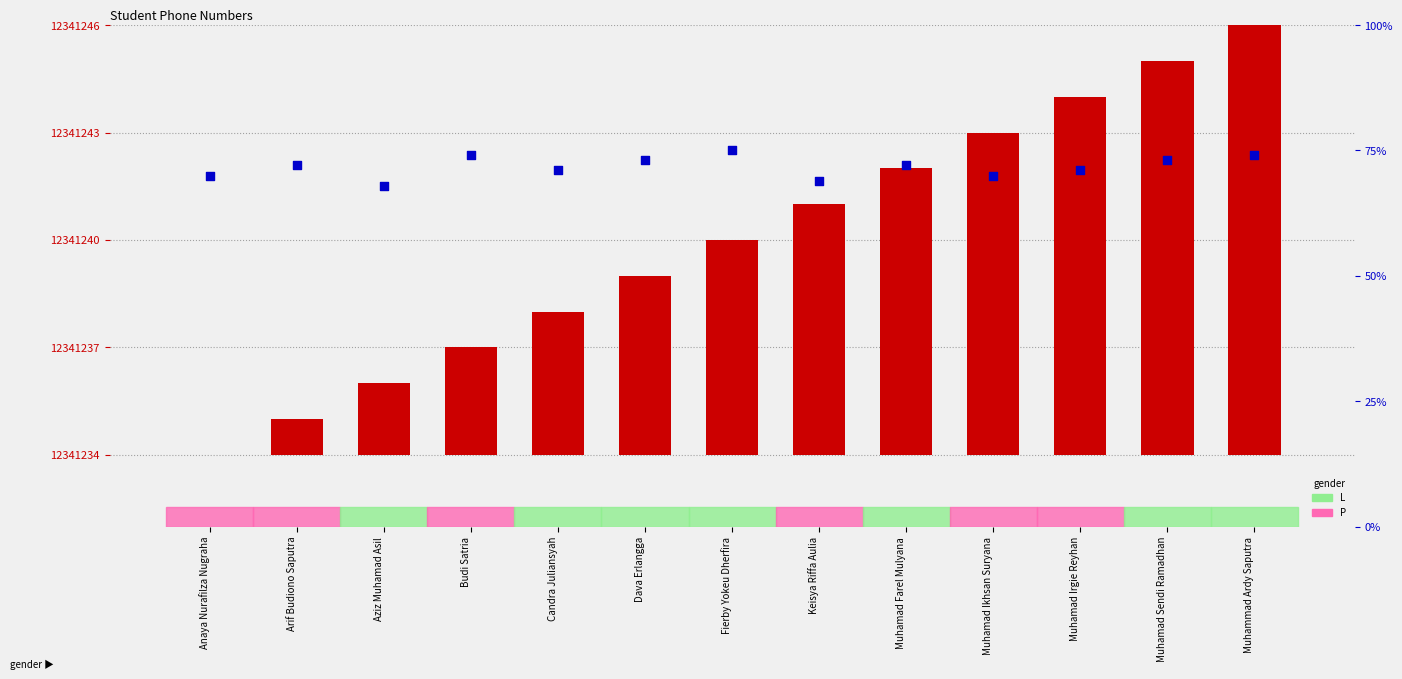

Which series reaches the minimum Y coordinate?

Telepon Siswa